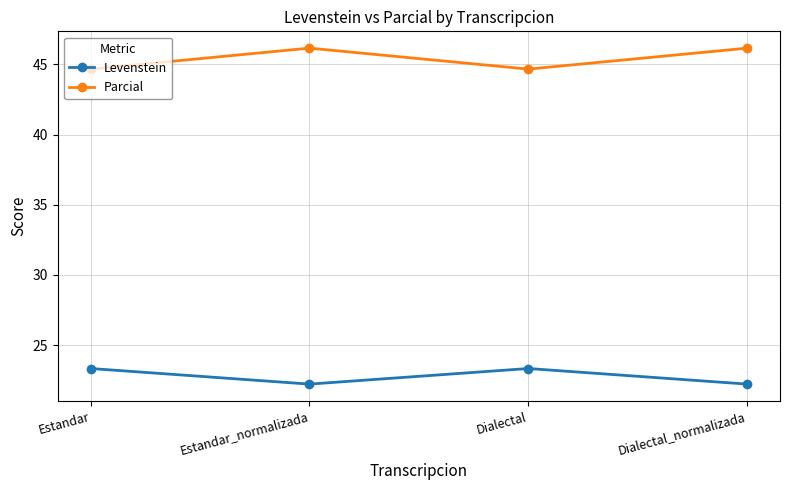

What position from the right is Estandar_normalizada?

3